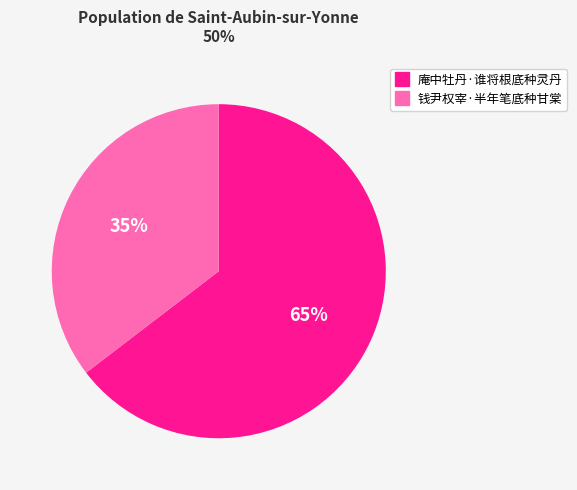

To the nearest percent, what is the average slice percentage?

50%